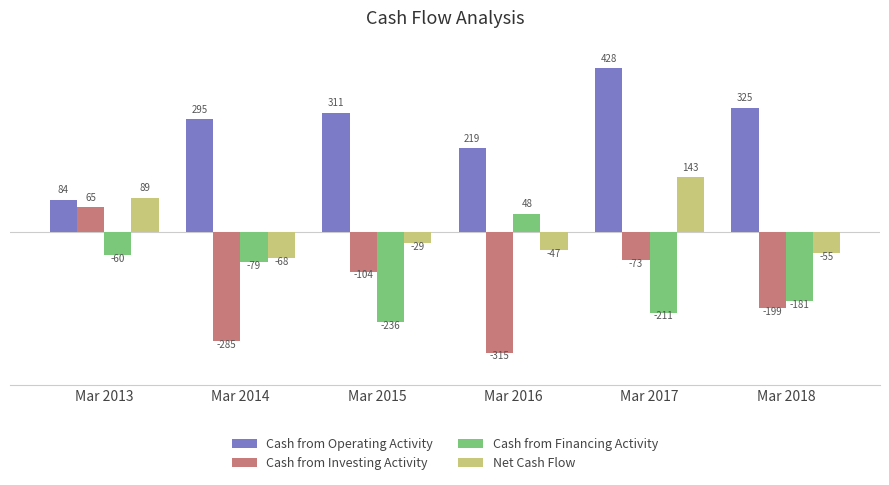

Which label corresponds to the largest value in the chart?

Mar 2017